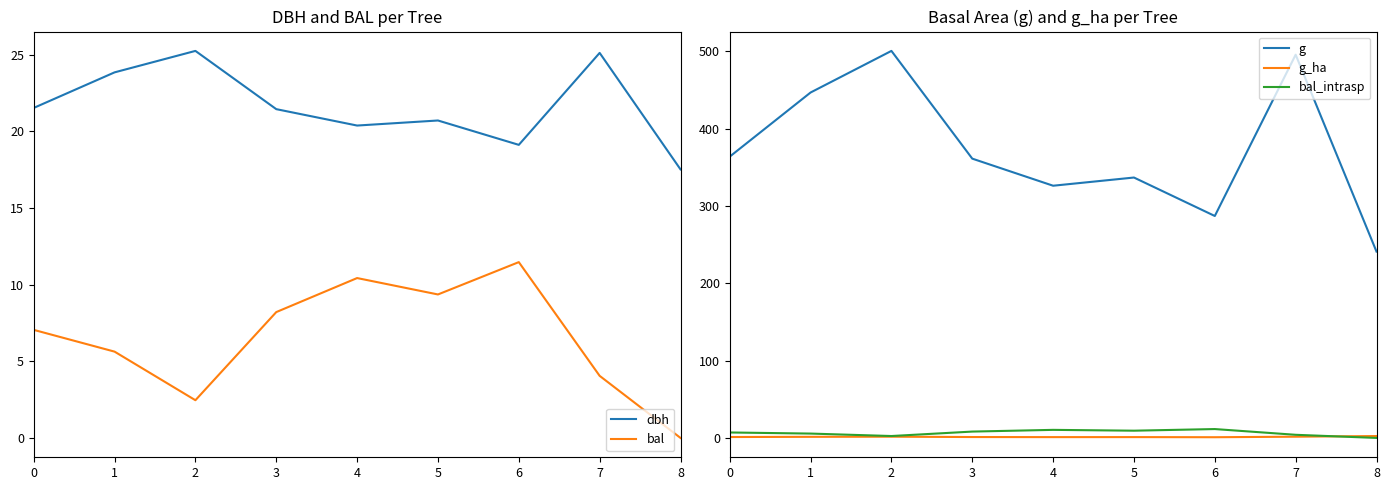

What is the average value of the dbh series?

21.7